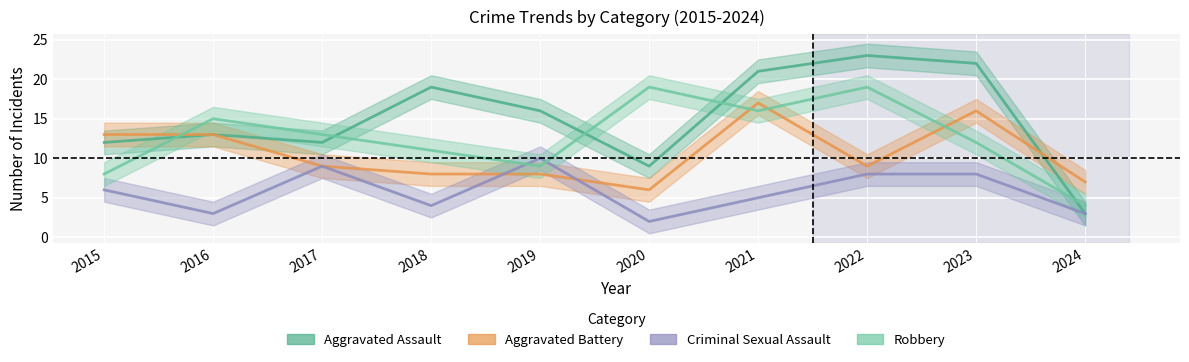

What is the approximate value of Robbery at 2019?

9